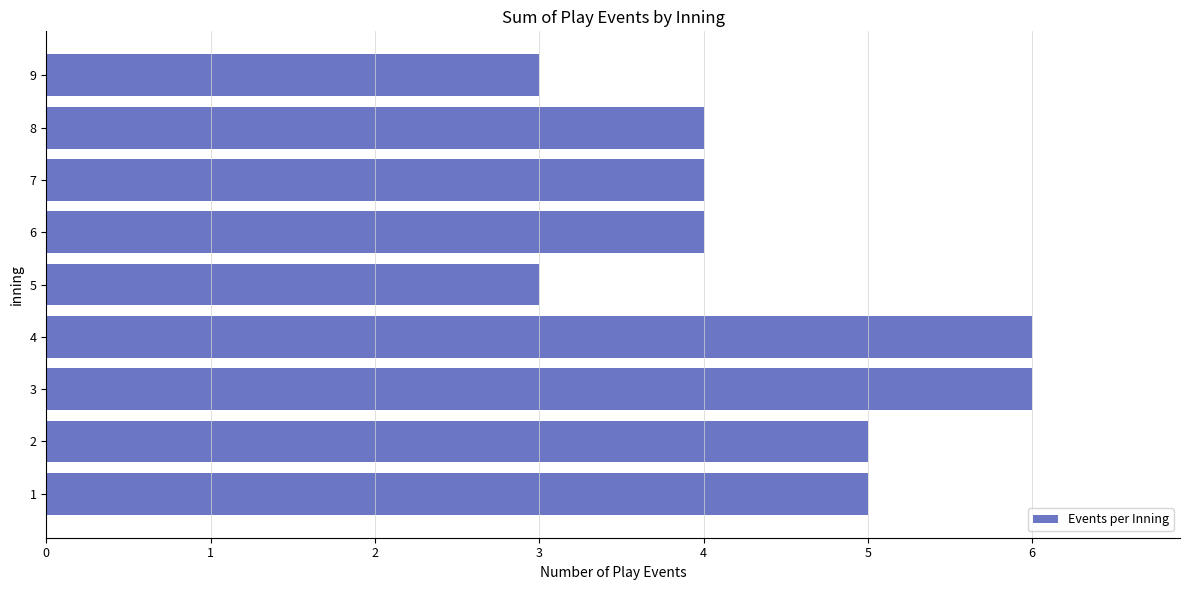

What is the greatest value displayed?

6